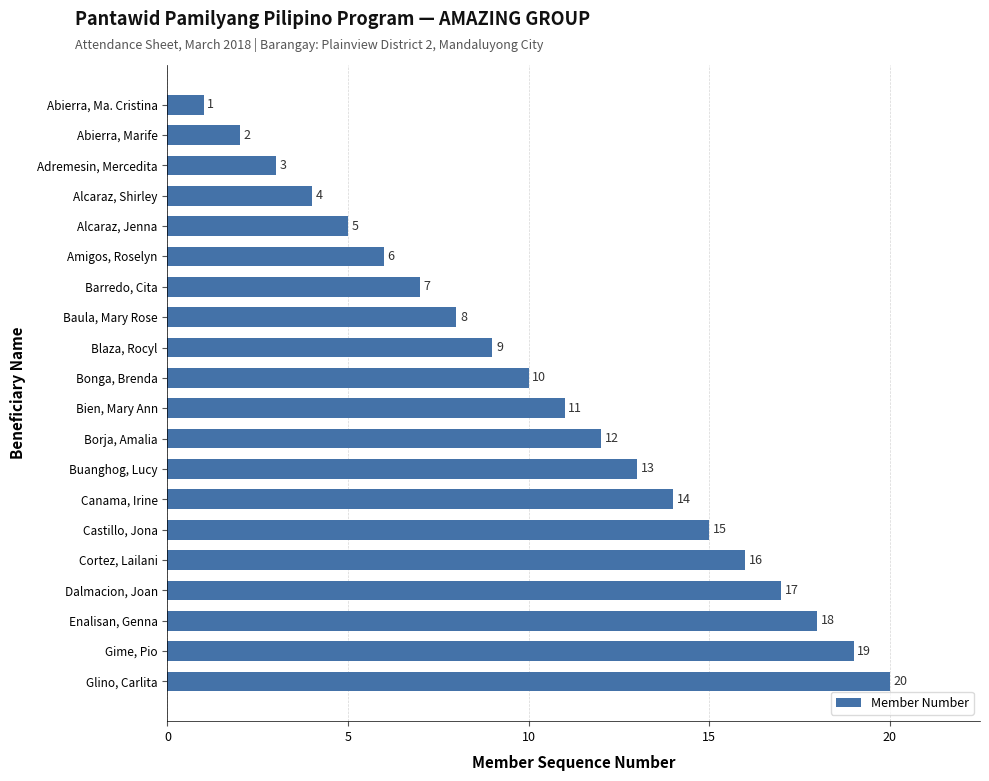

What is the label of the 1st bar from the top?

Abierra, Ma. Cristina